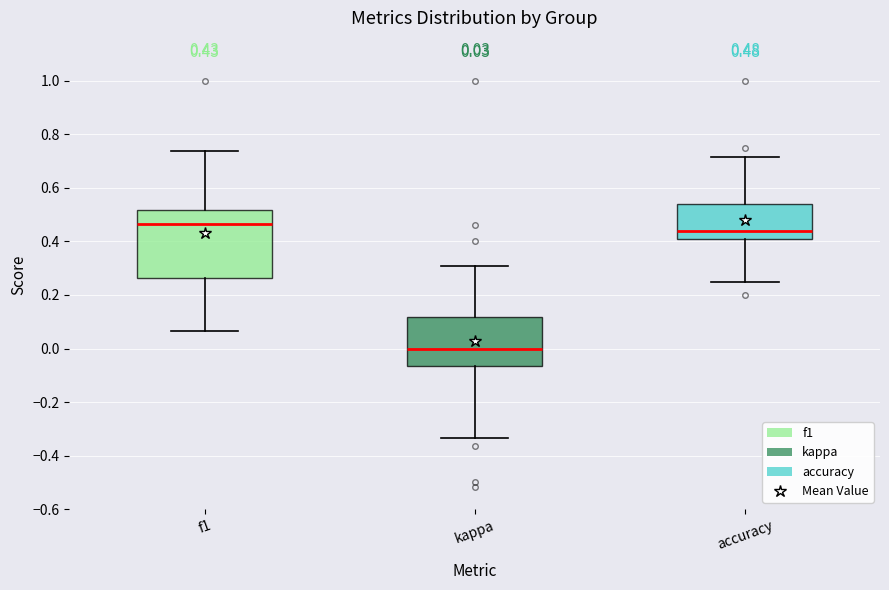

Which box's median line is the highest?

f1